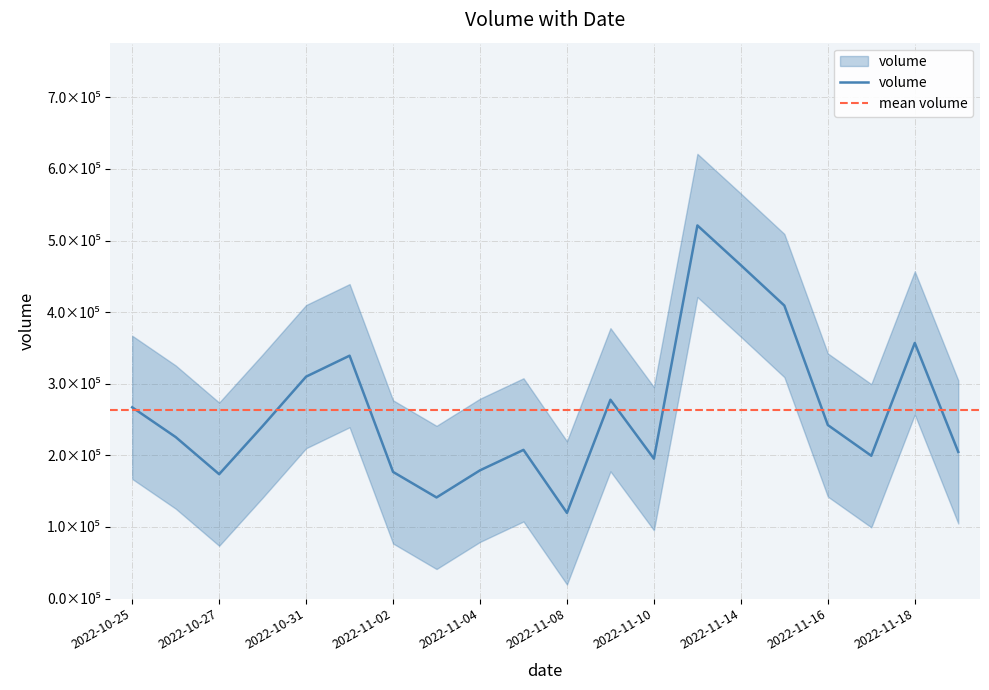

What is the value of the 19th point from the left?

356982